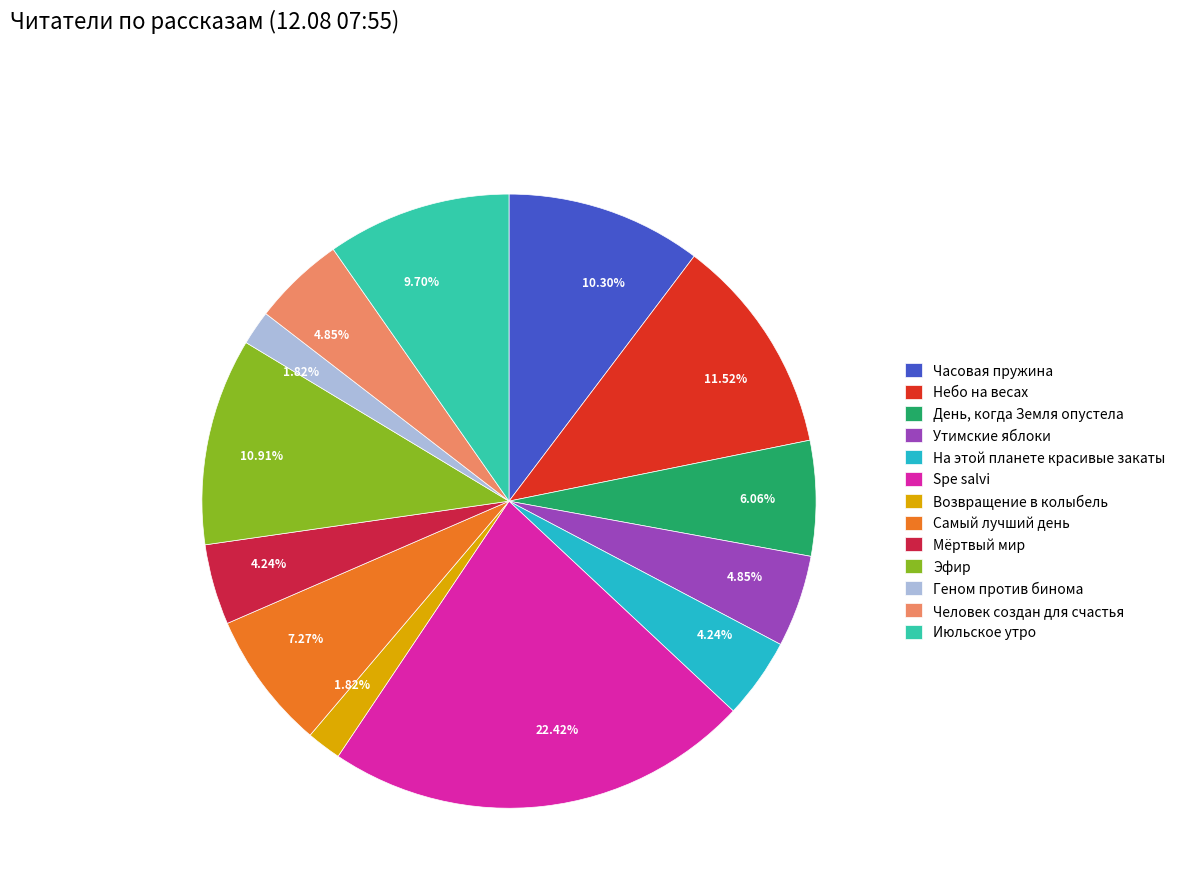

To the nearest percent, what portion does Часовая пружина represent?

10%